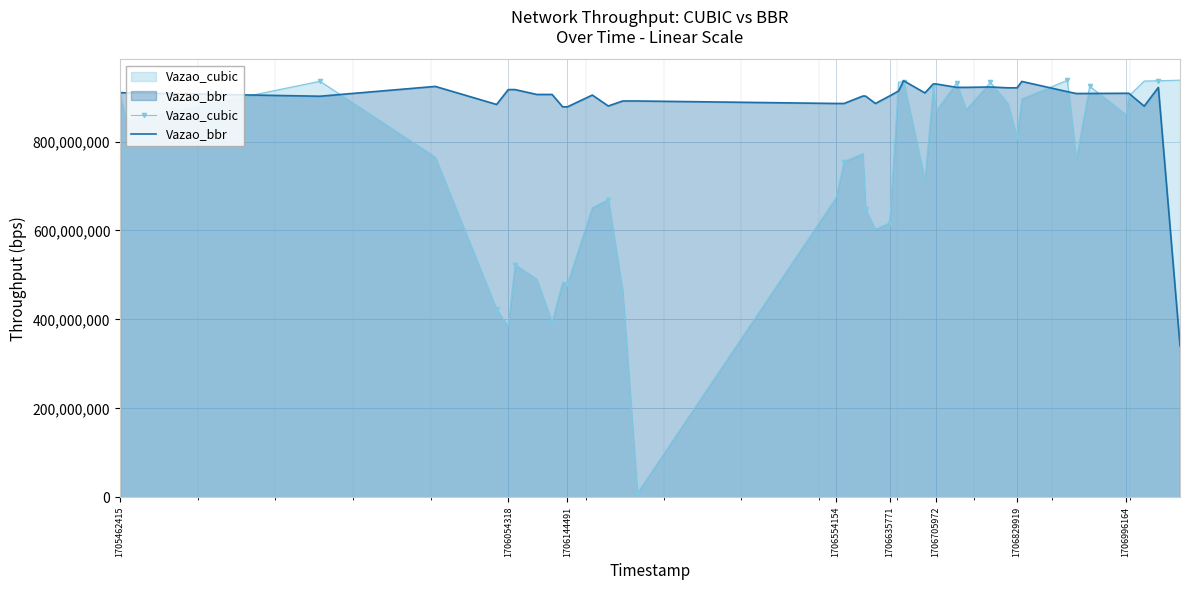

The value of Vazao_cubic at 1706144491 is 278447464. True or false?

False